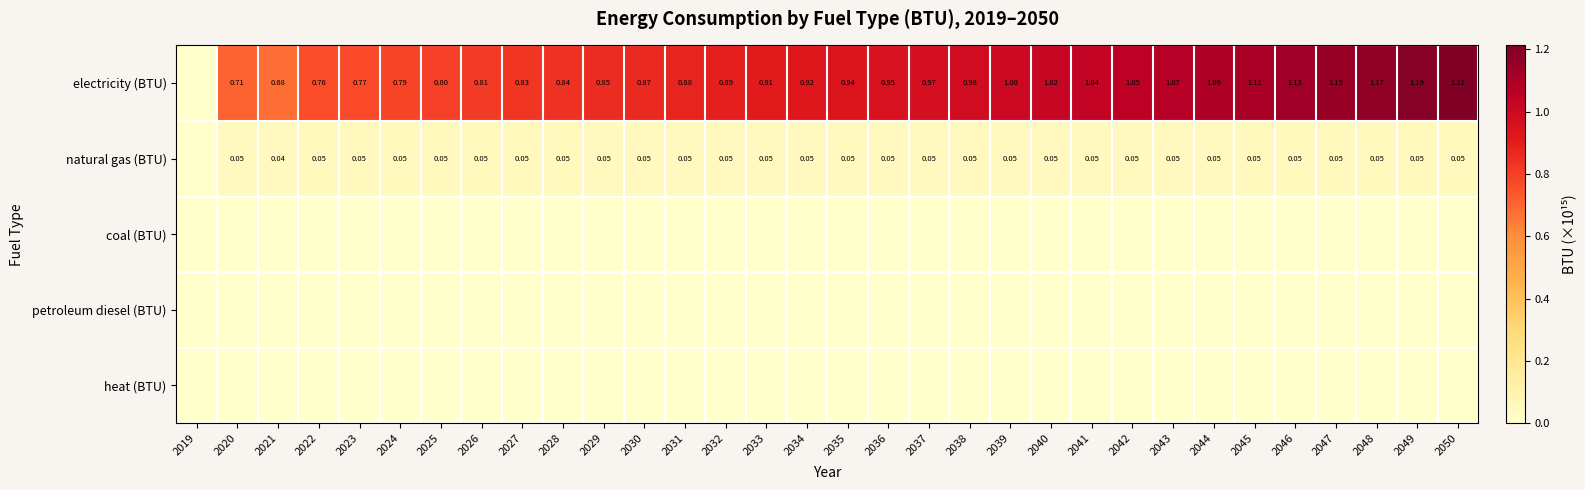

Which has a higher value, 2048 or 2043?

2048